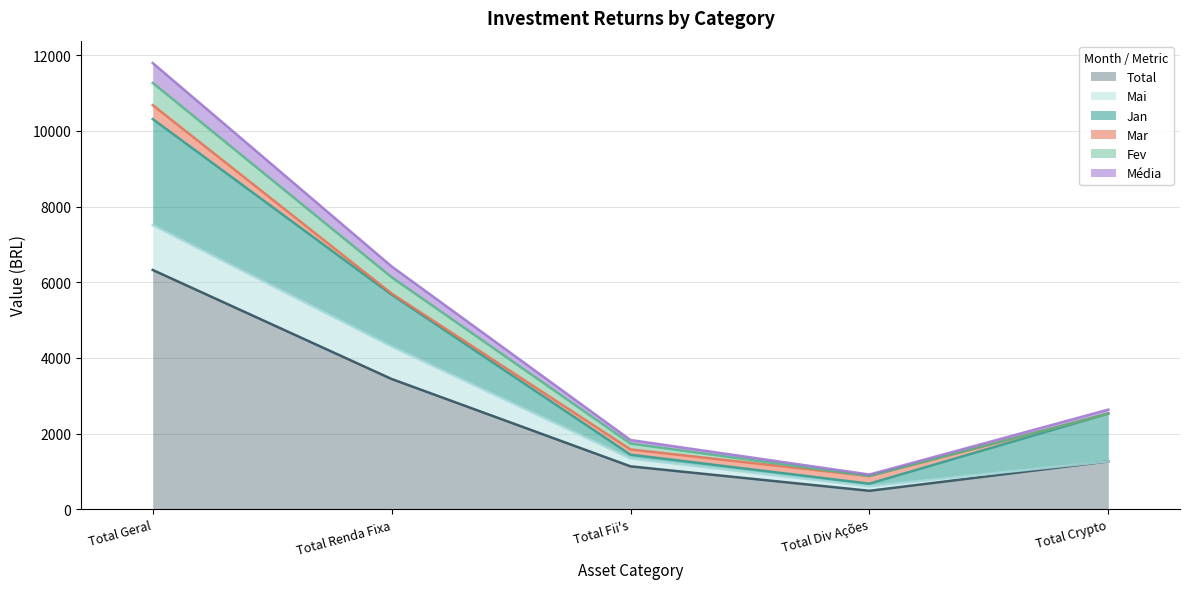

What is the value of the Jan point at the 2nd from the left?

1369.3